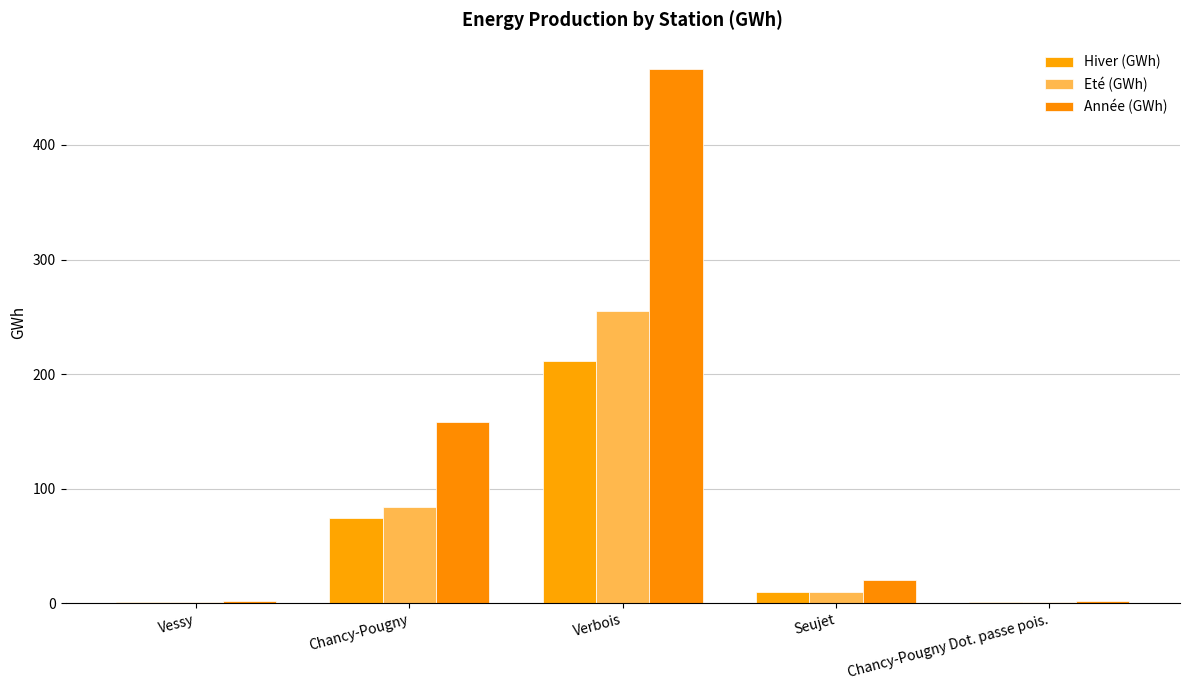

What value does the Année (GWh) series have at Seujet?

20.0